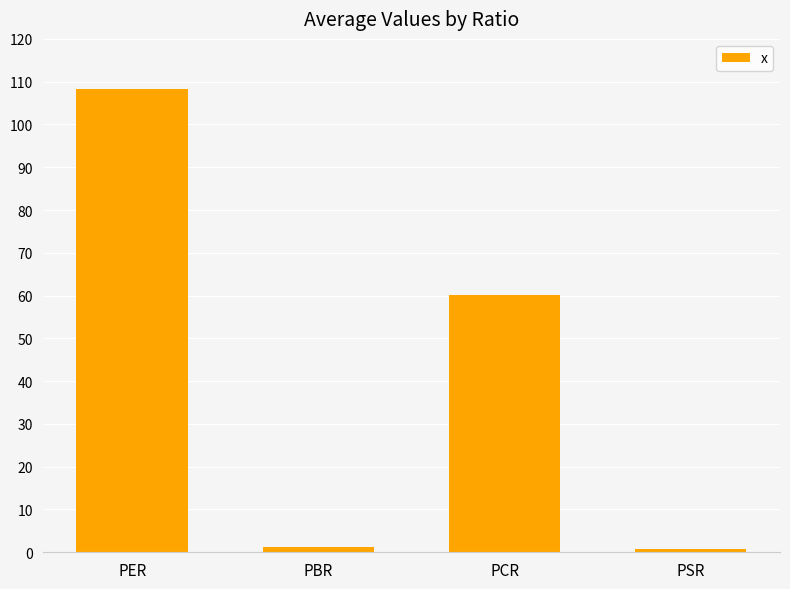

The chart shows a value of 57.9 at PER. True or false?

False